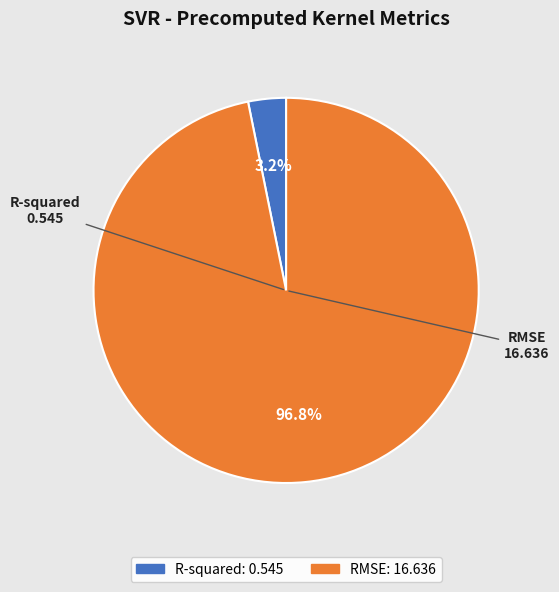

What portion of the pie excludes R-squared?

96.8%